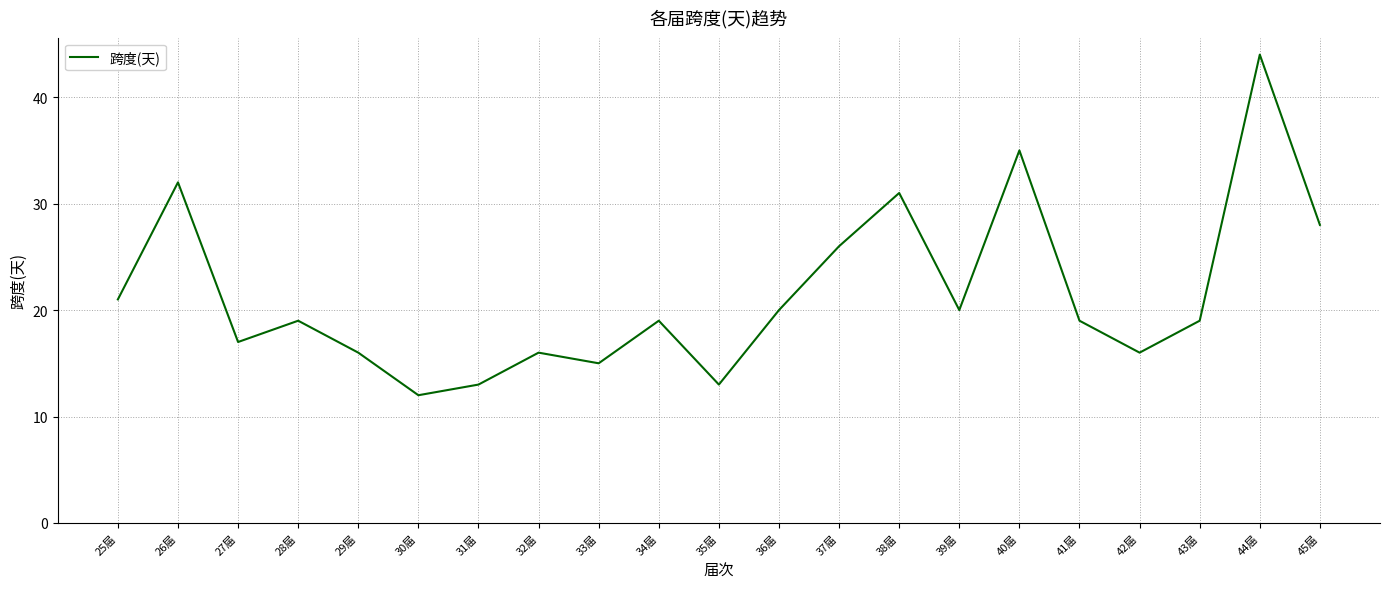

At which label is the value closest to 28?

45届